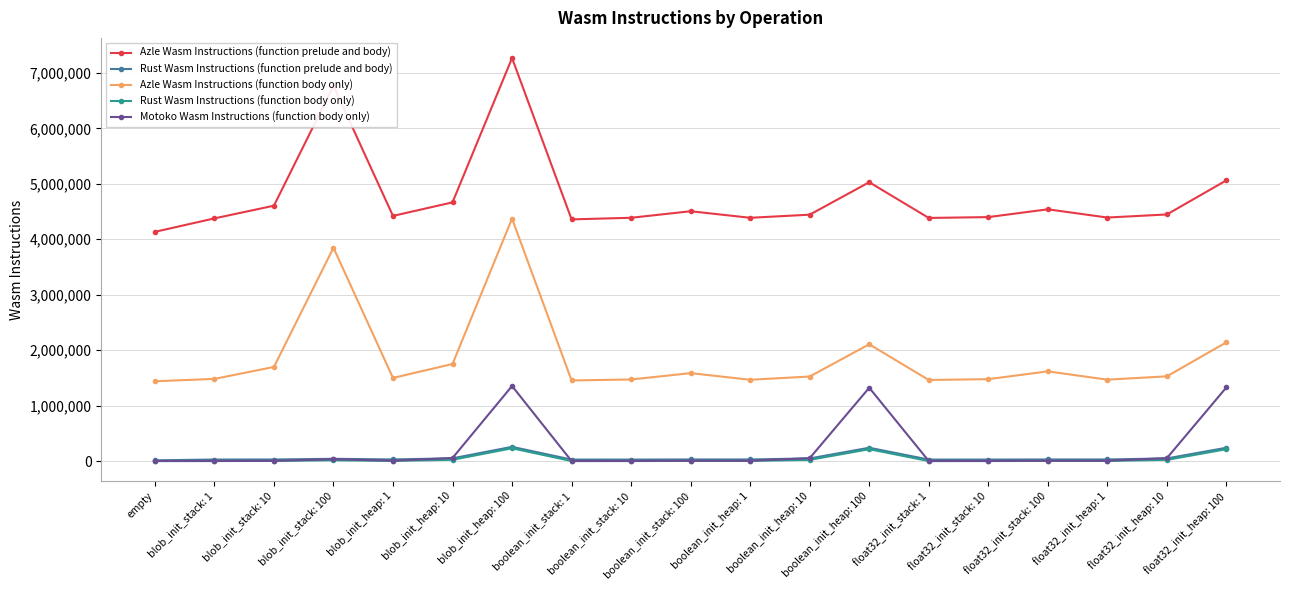

How many lines are shown in the chart?

5